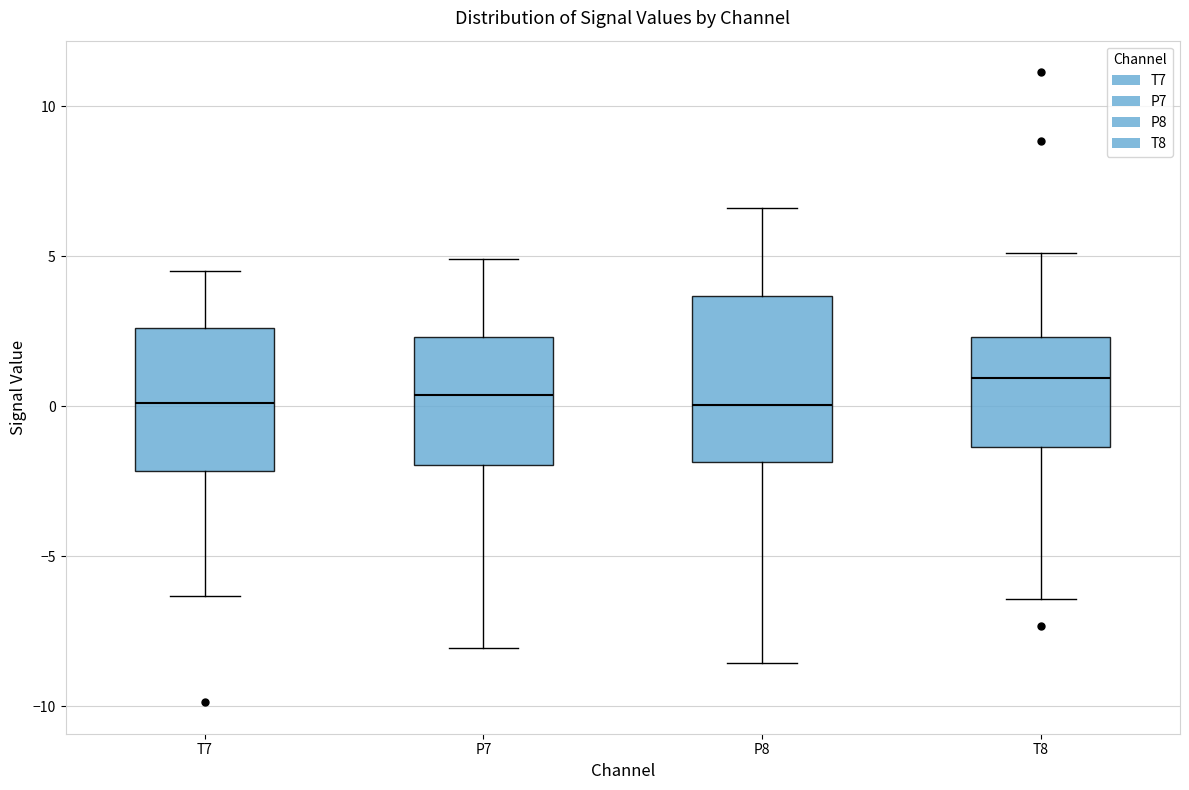

Where does the upper whisker of the box for P7 end on the y-axis? The values are not printed on the chart, so give them approximately, as read against the axis.

5.0